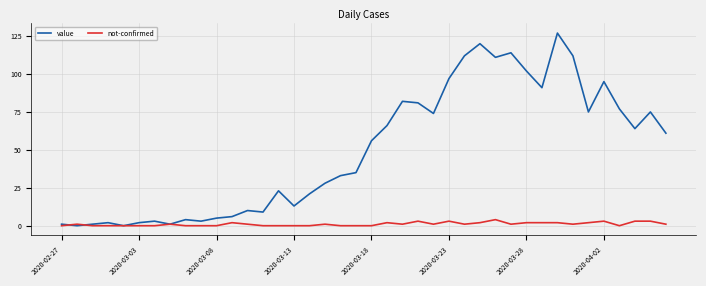

Does the chart have visible grid lines?

Yes